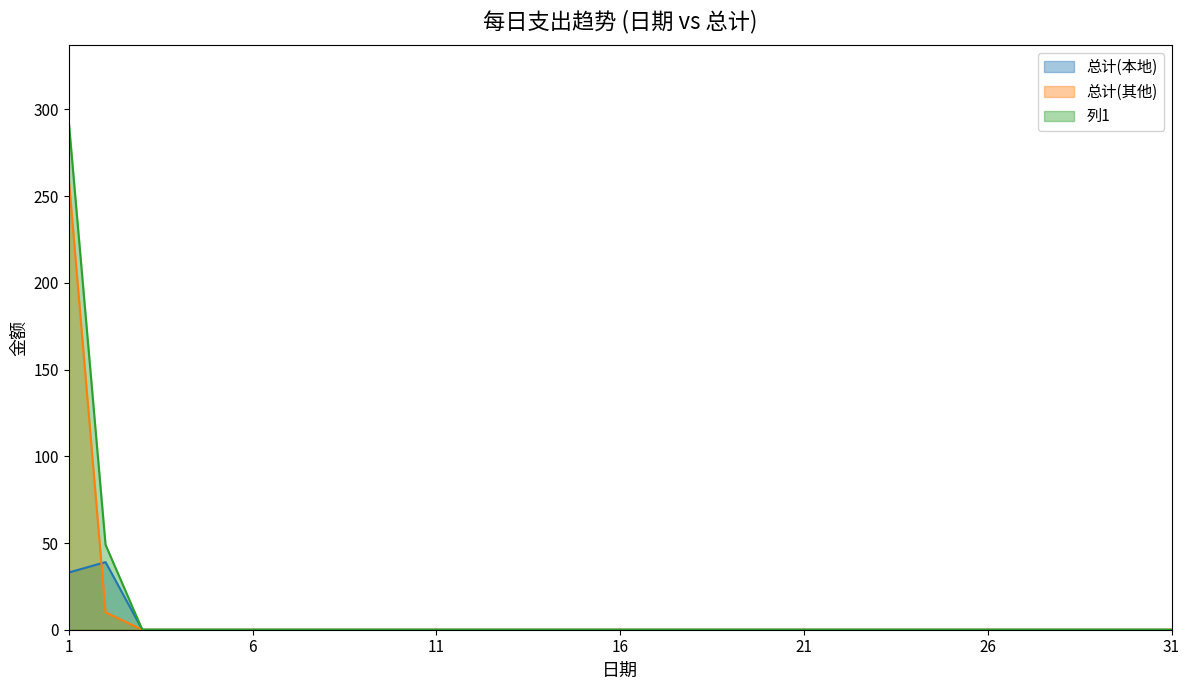

True or false: 列1 and 总计(其他) cross at least once.

False